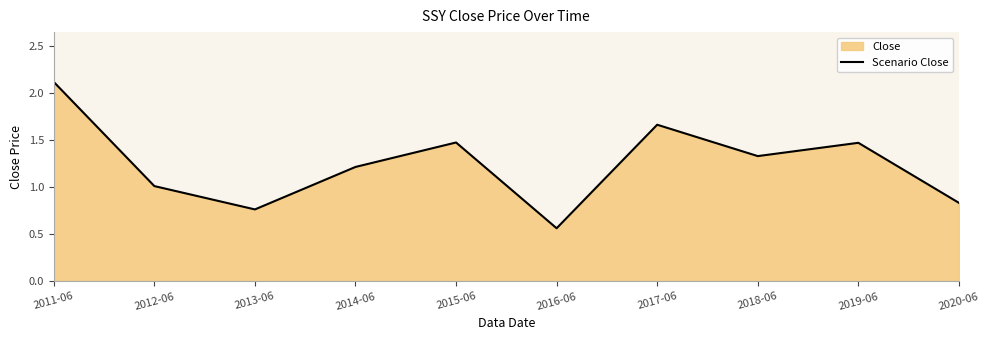

What is the sum of the values at 2017-06 and 2012-06?

2.7